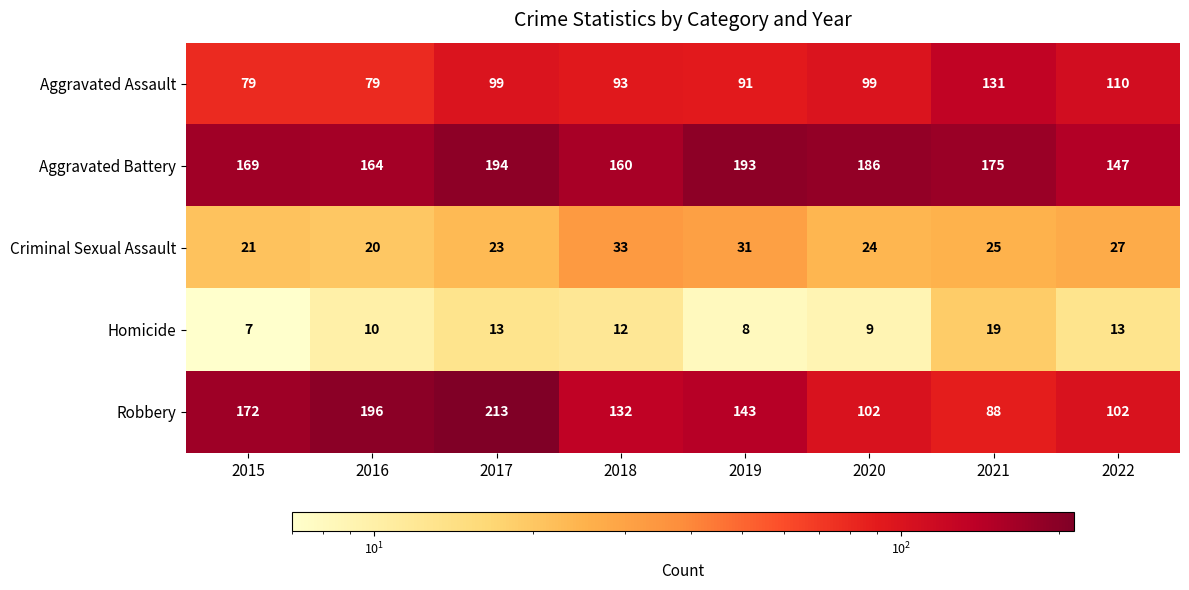

Is it true that Homicide equals 7 at 2021?

False